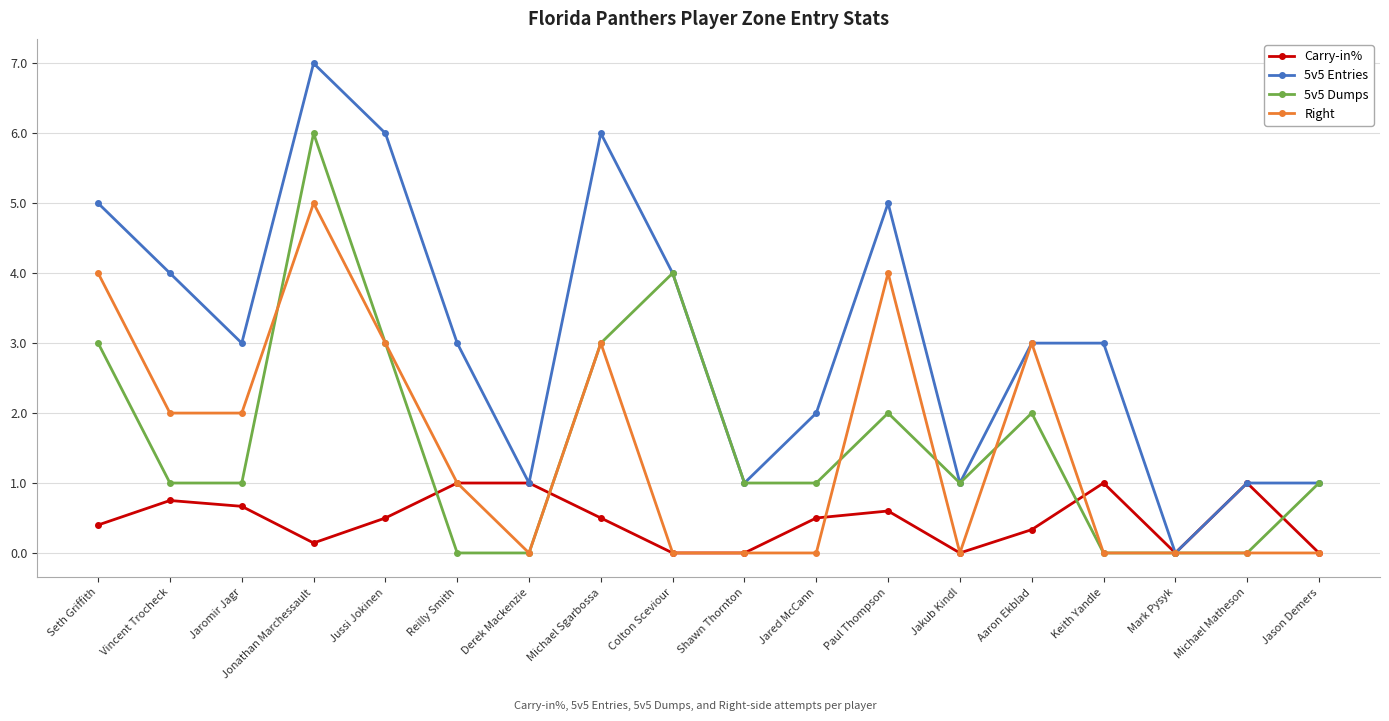

What is the maximum value for Right?

5.0